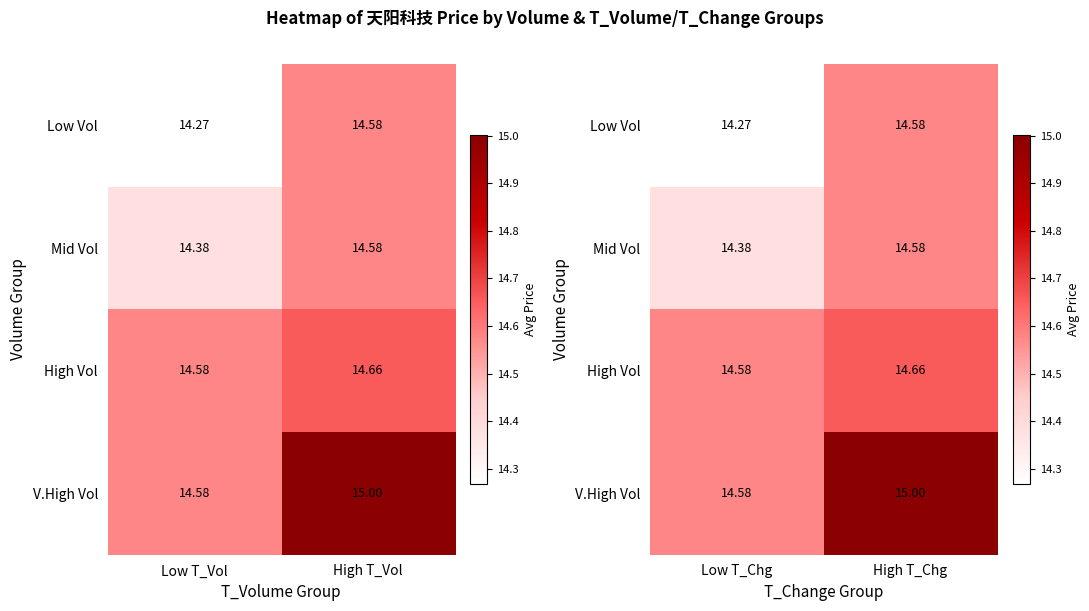

Which series has the largest total across all categories?

V.High Vol